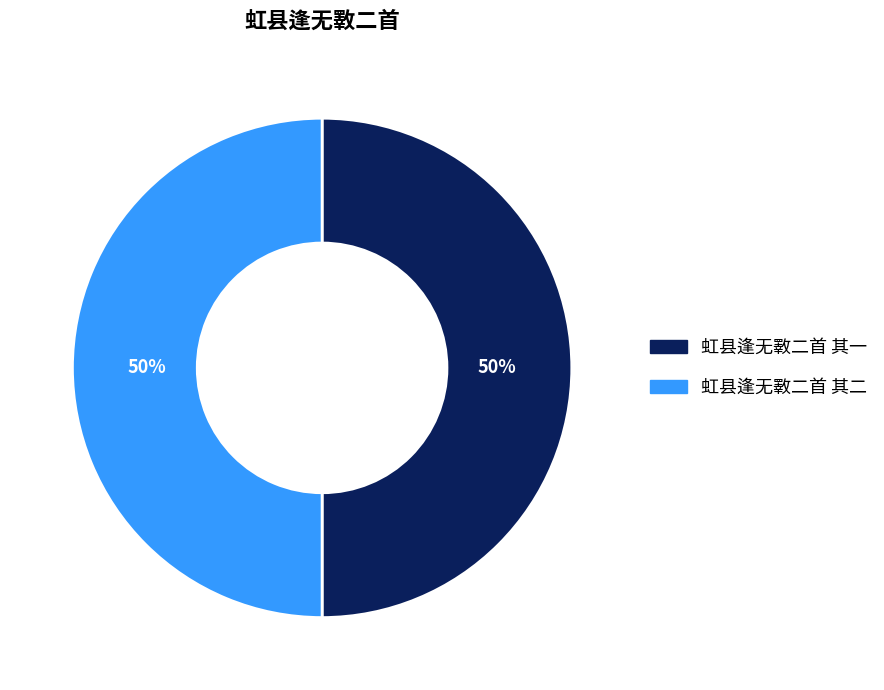

How many segments does this pie chart have?

2